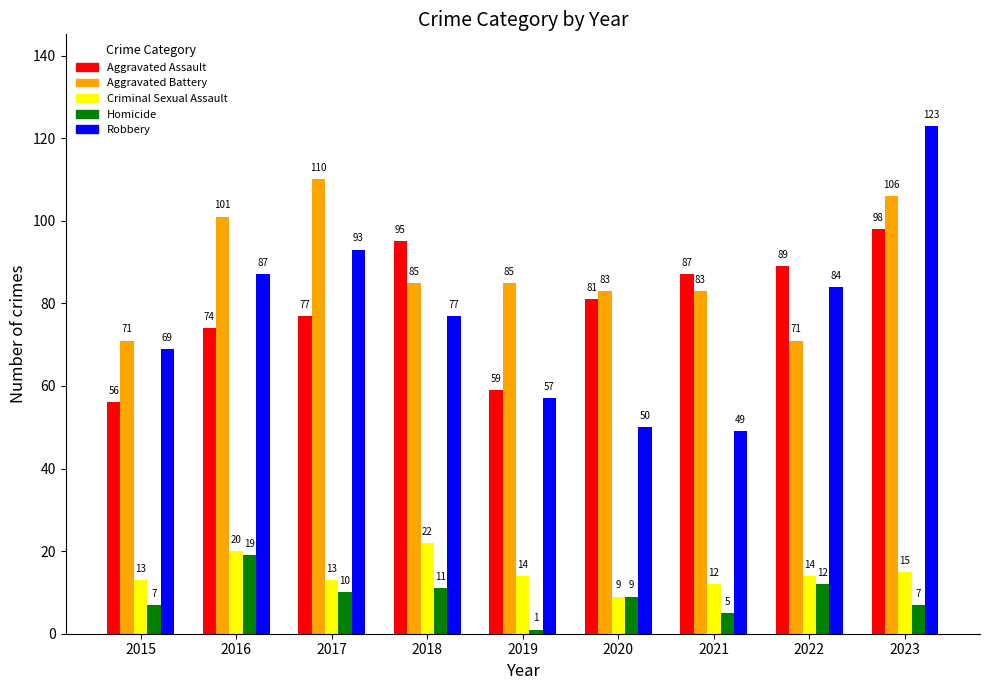

What are all the series names shown in the legend?

Aggravated Assault, Aggravated Battery, Criminal Sexual Assault, Homicide, Robbery